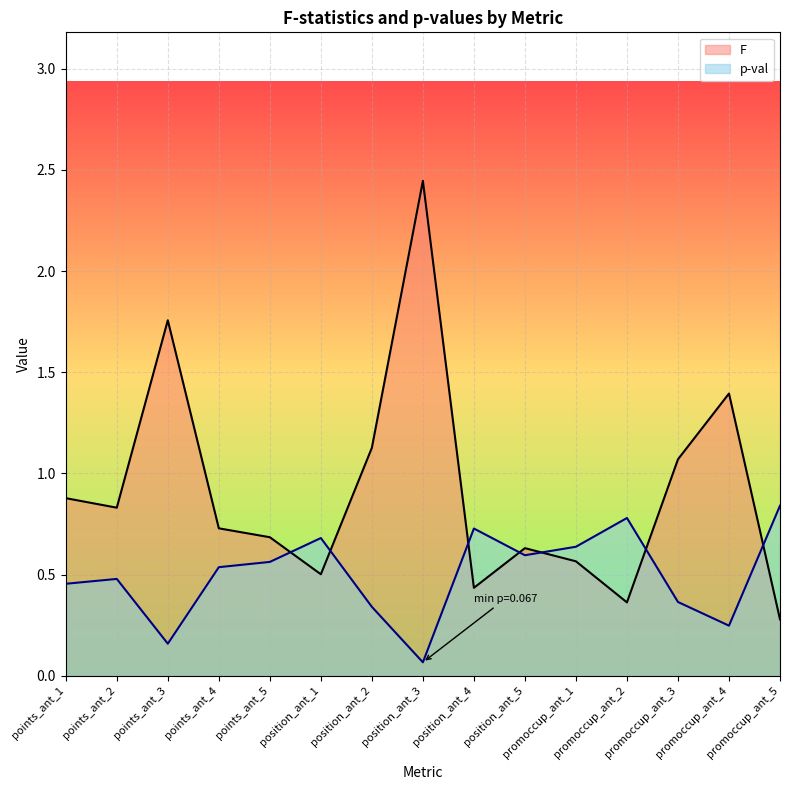

At which category is the sum across all series the highest?

position_ant_3